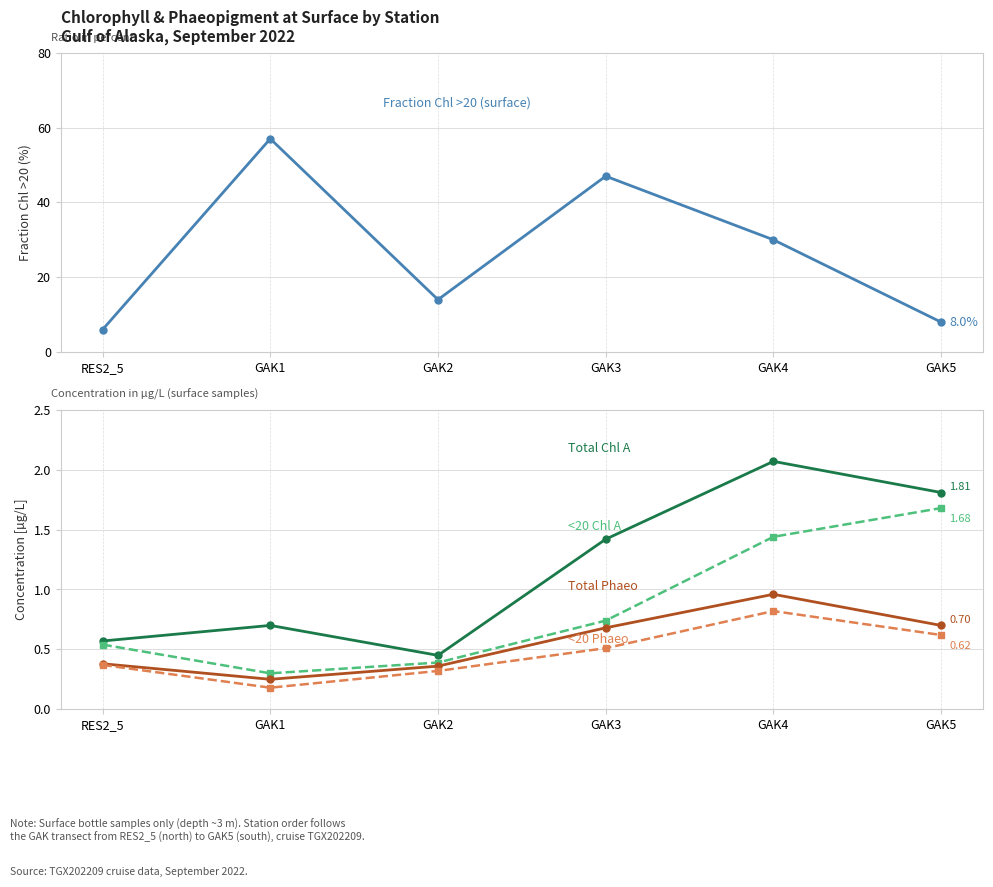

What is the lowest value of the Total Chl A series?

0.5